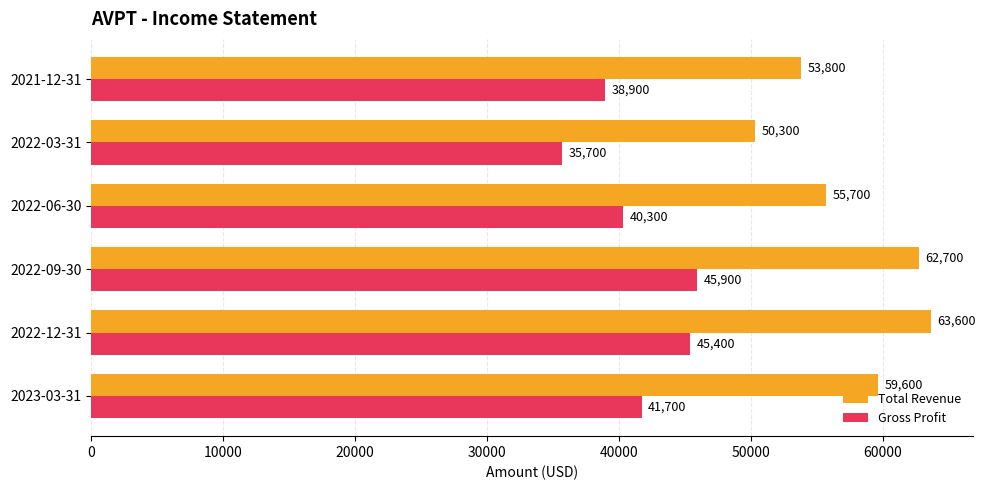

Which label corresponds to the smallest value in the chart?

2022-03-31